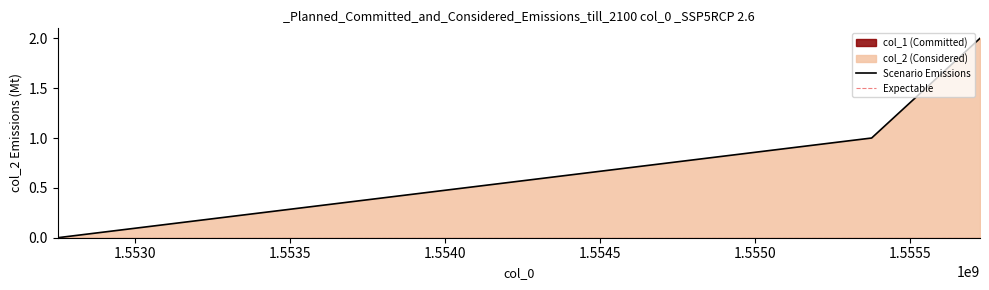

Rank the series by their maximum value, from lowest to highest.

Expectable, Scenario Emissions